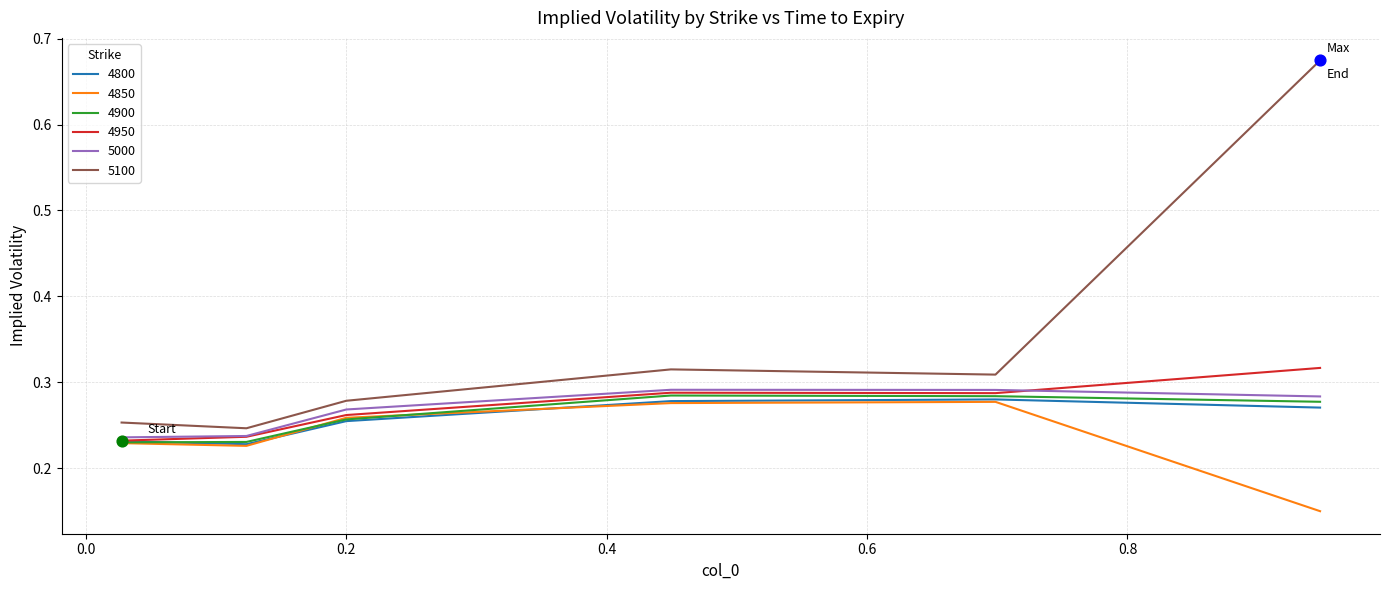

Which series has the largest range (max minus min)?

5100